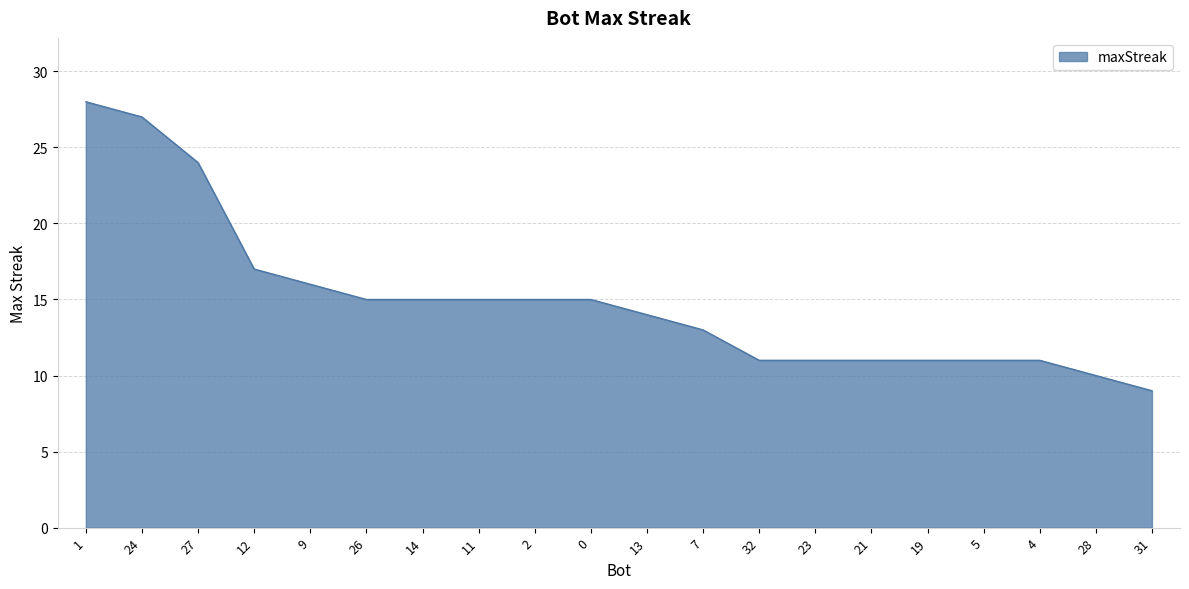

Which has a higher value, 24 or 2?

24